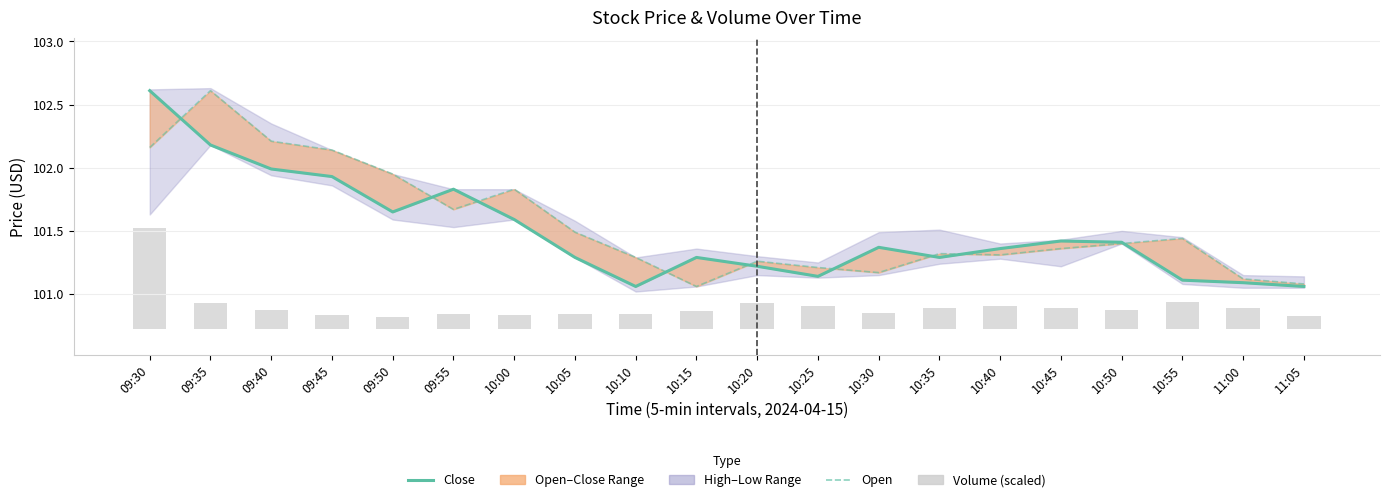

The value of Volume (scaled) at 09:30 is 1.4. True or false?

False